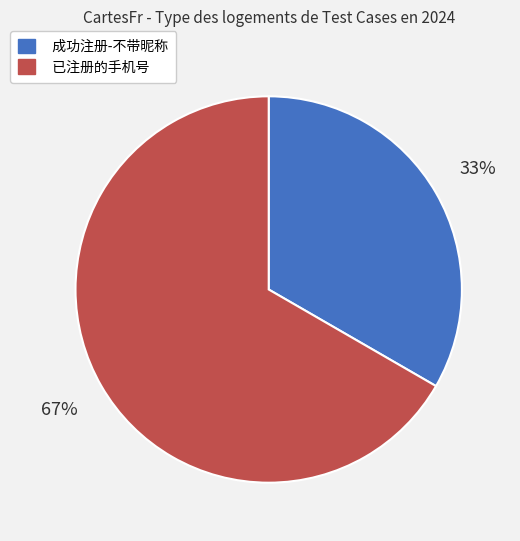

Is it true that 已注册的手机号 is 67% of the pie?

True